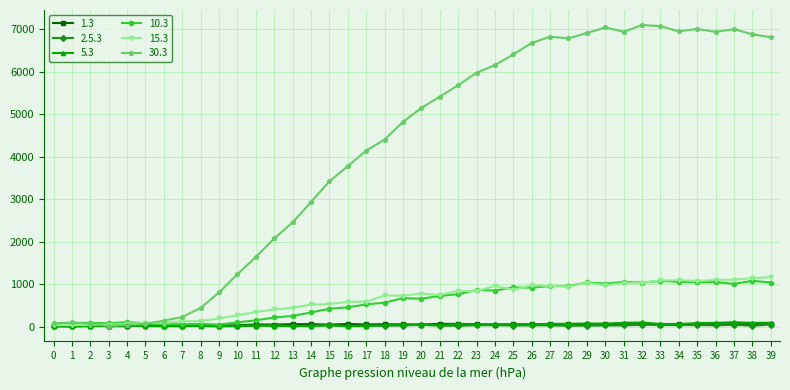

Is the value of 1.3 at 5 greater than the value of 10.3 at 36?

No